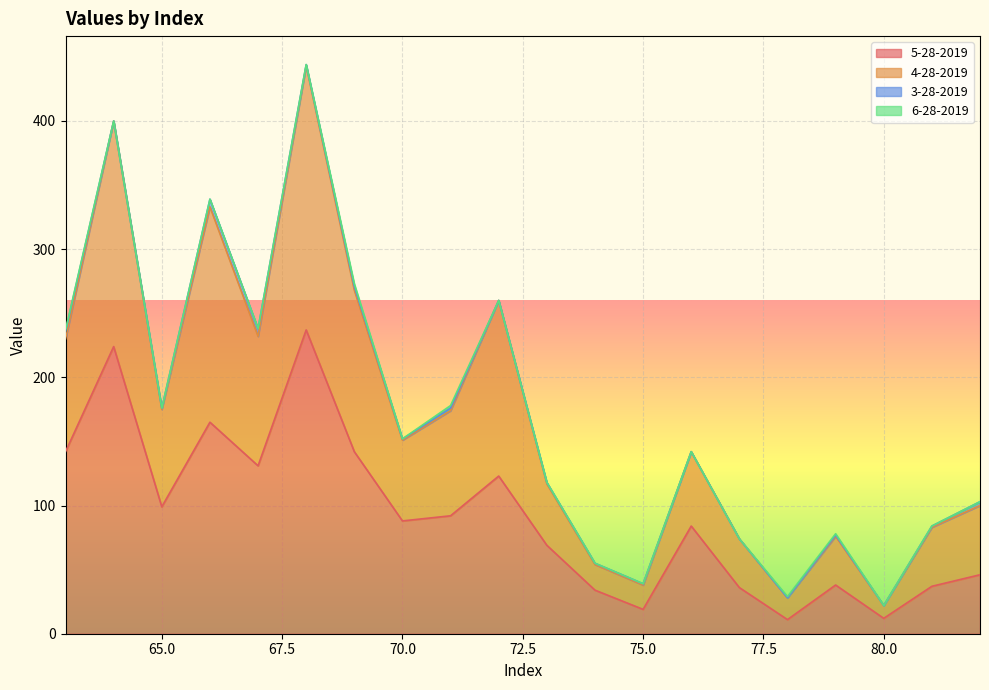

Which series has the largest total across all categories?

4-28-2019